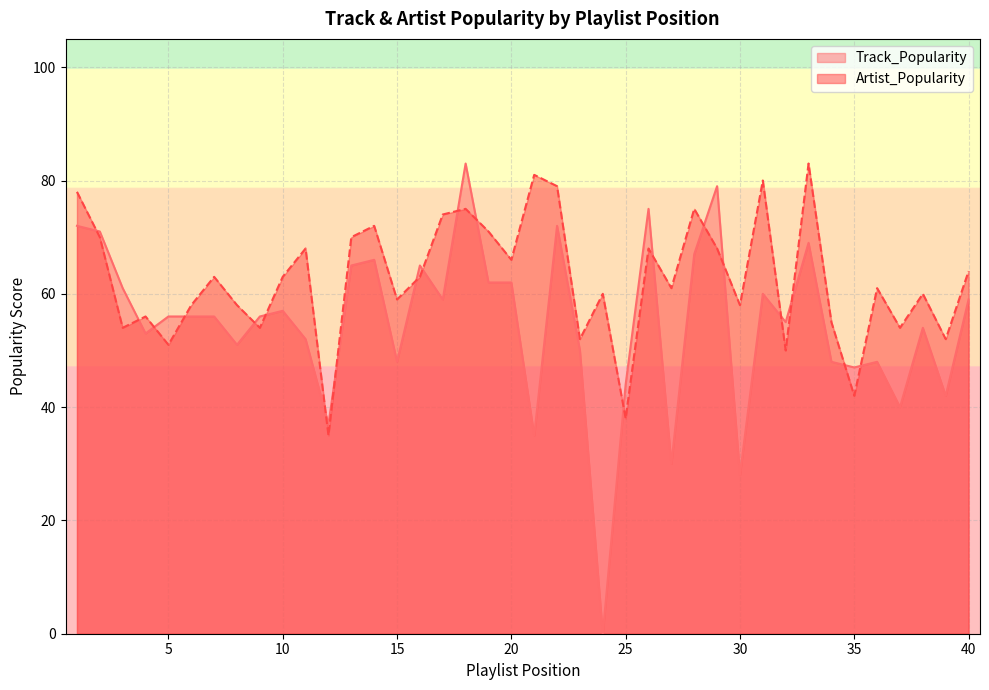

Rank the series by their average value, from highest to lowest.

Artist_Popularity, Track_Popularity